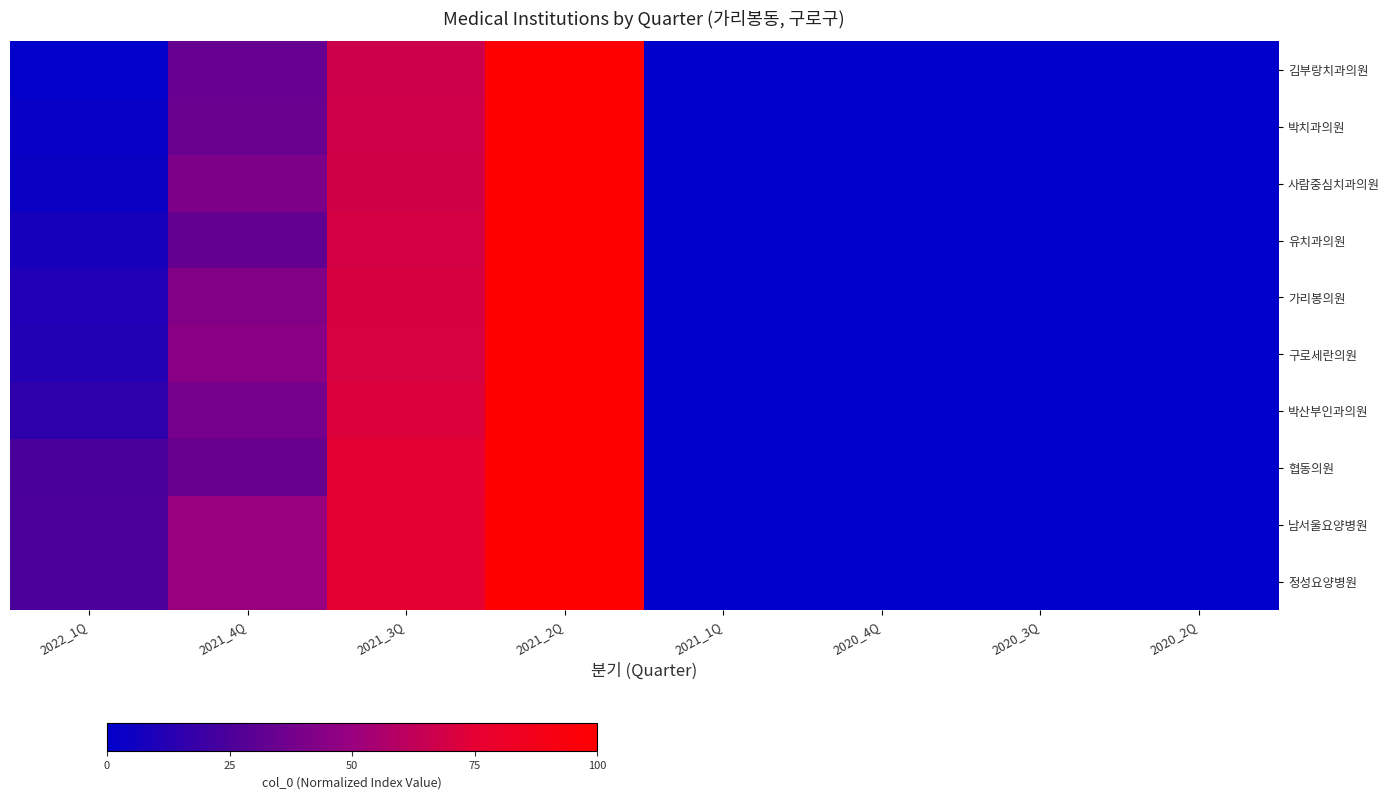

Between 2021_4Q and 2020_4Q, which series saw the biggest shift?

남서울요양병원